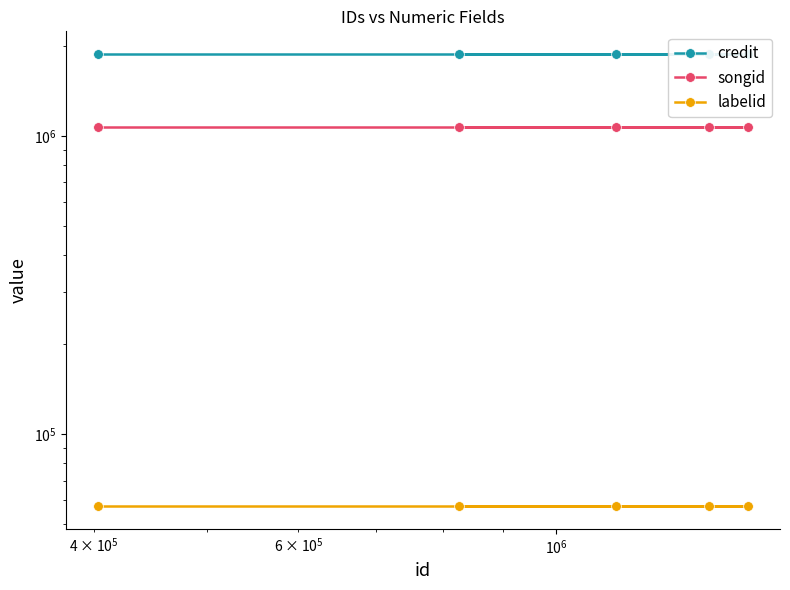

Reading left to right, list all the values displayed in this chart.

credit: 1882026	1882026	1882026	1882026	1882026
songid: 1067225	1067225	1067225	1067225	1067225
labelid: 57413	57413	57413	57413	57413